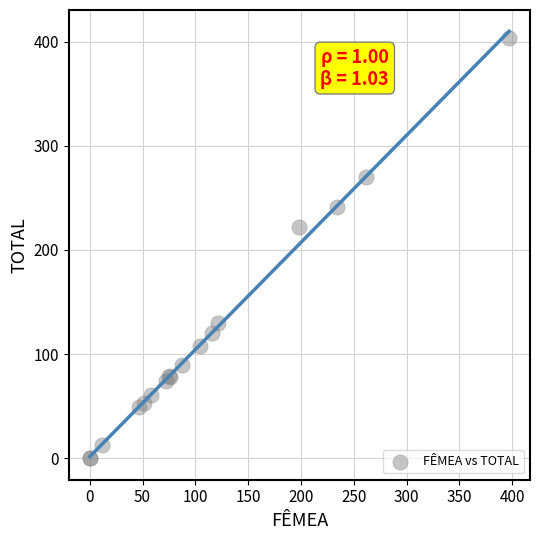

What Y value in the scatter plot is closest to 201?

222